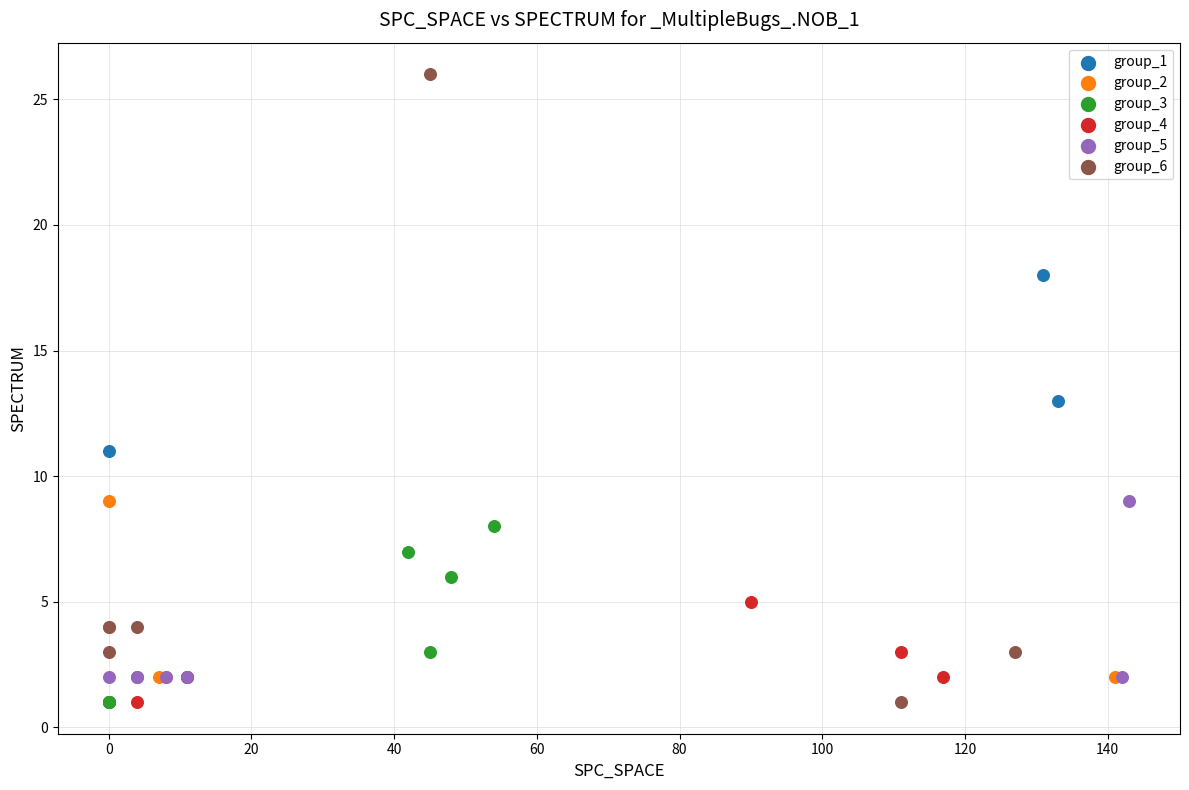

What are all the series names shown in the legend?

group_1, group_2, group_3, group_4, group_5, group_6